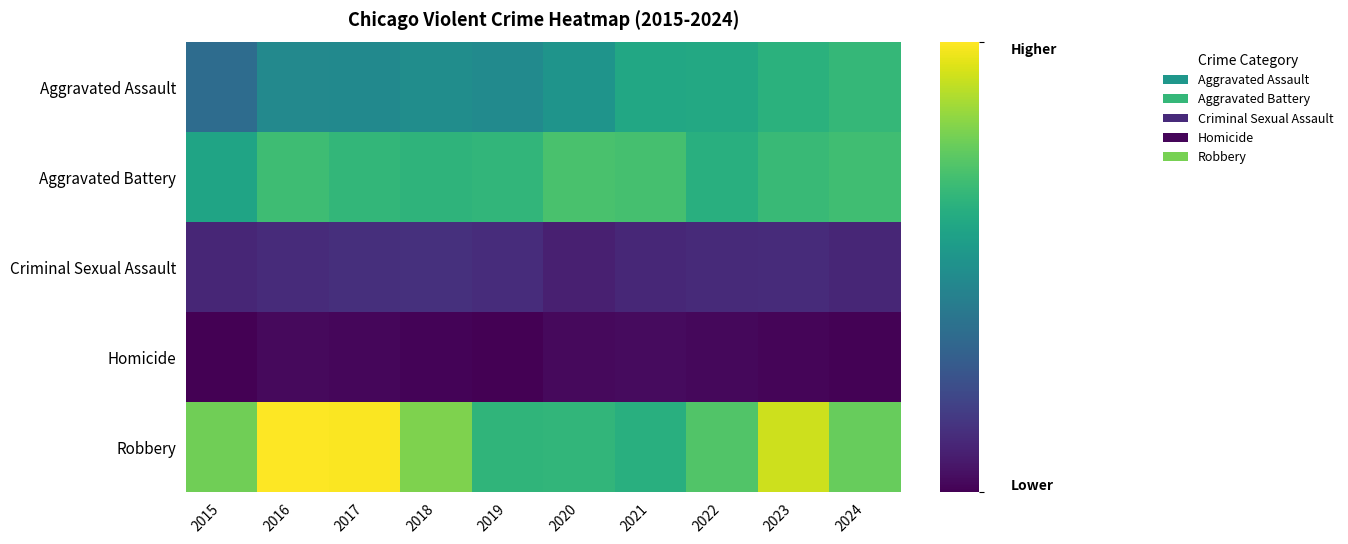

At which category is the sum across all series the highest?

2023